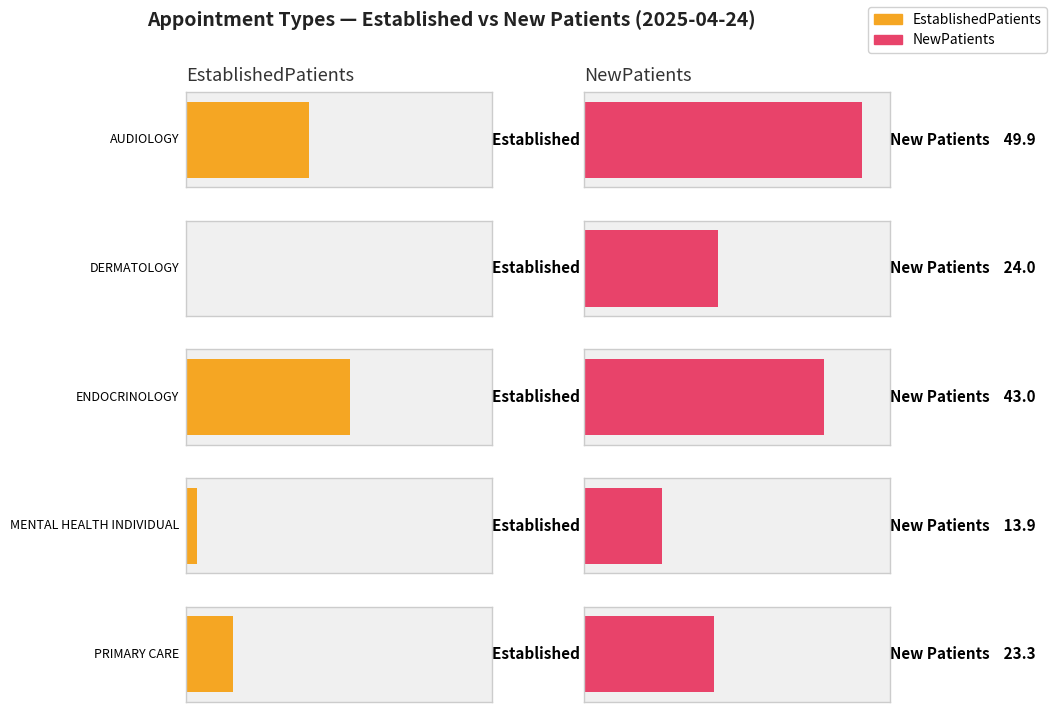

The value of EstablishedPatients at MENTAL HEALTH INDIVIDUAL is 1.9. True or false?

True